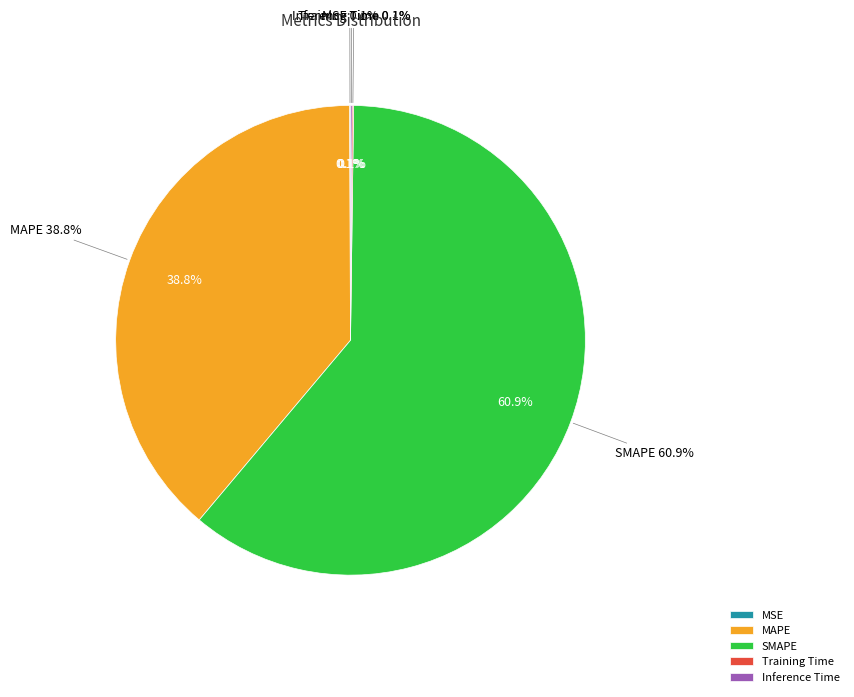

How many segments does this pie chart have?

5